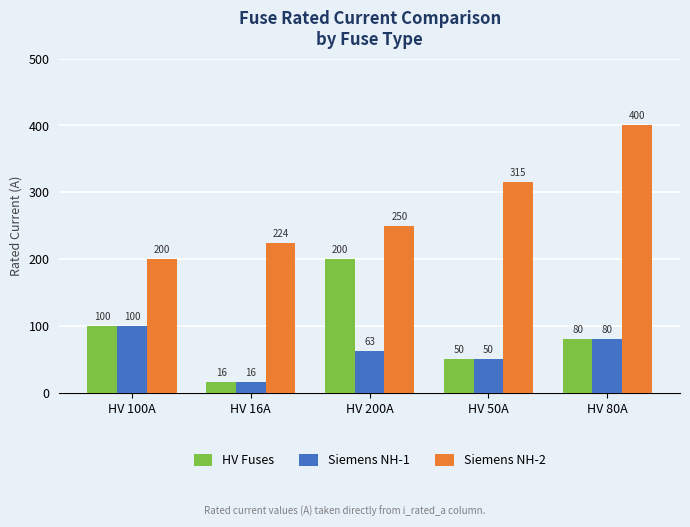

Where is Siemens NH-1 nearest to the value 58?

HV 200A